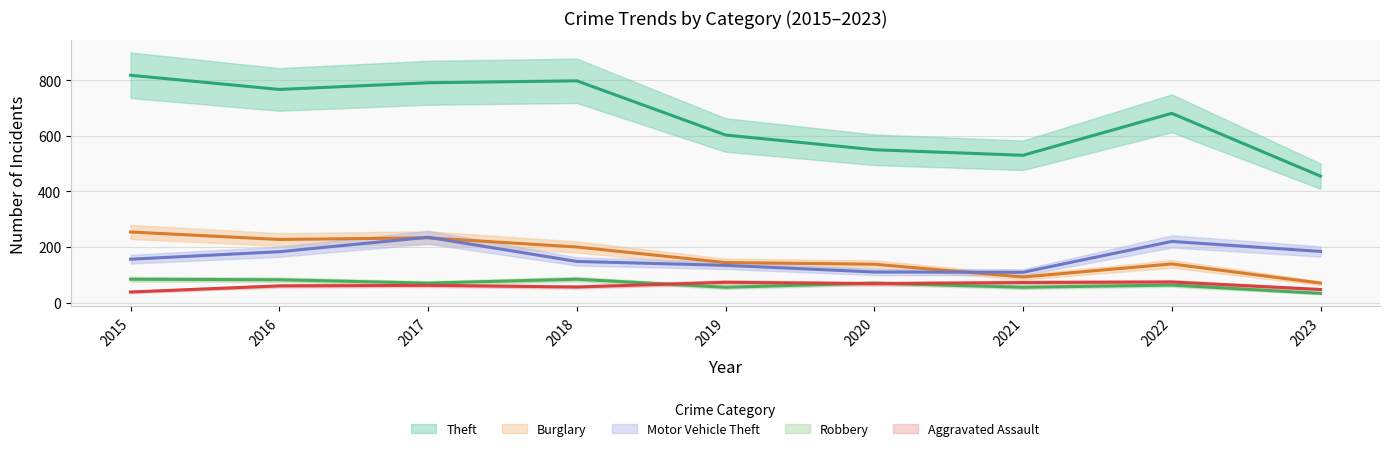

Where does the Burglary series first go above 144?

2015